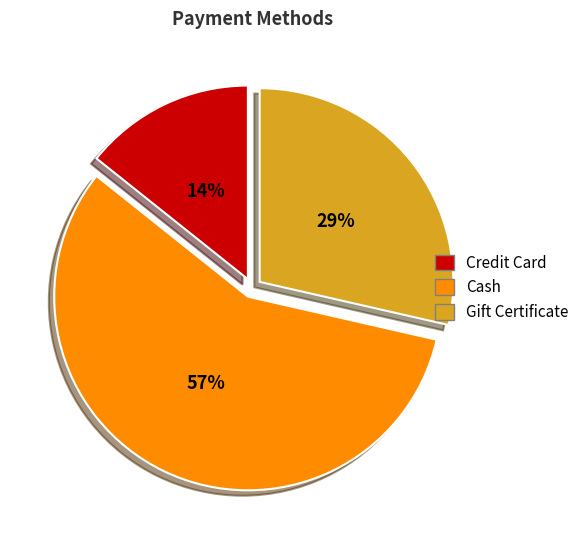

What is the majority slice?

Cash